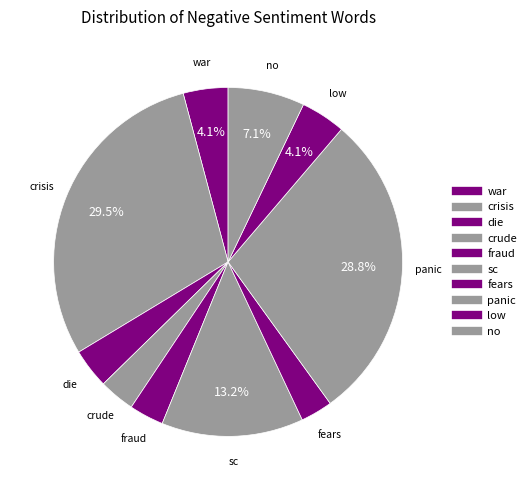

What percentage do low and crude together represent?

7.5%